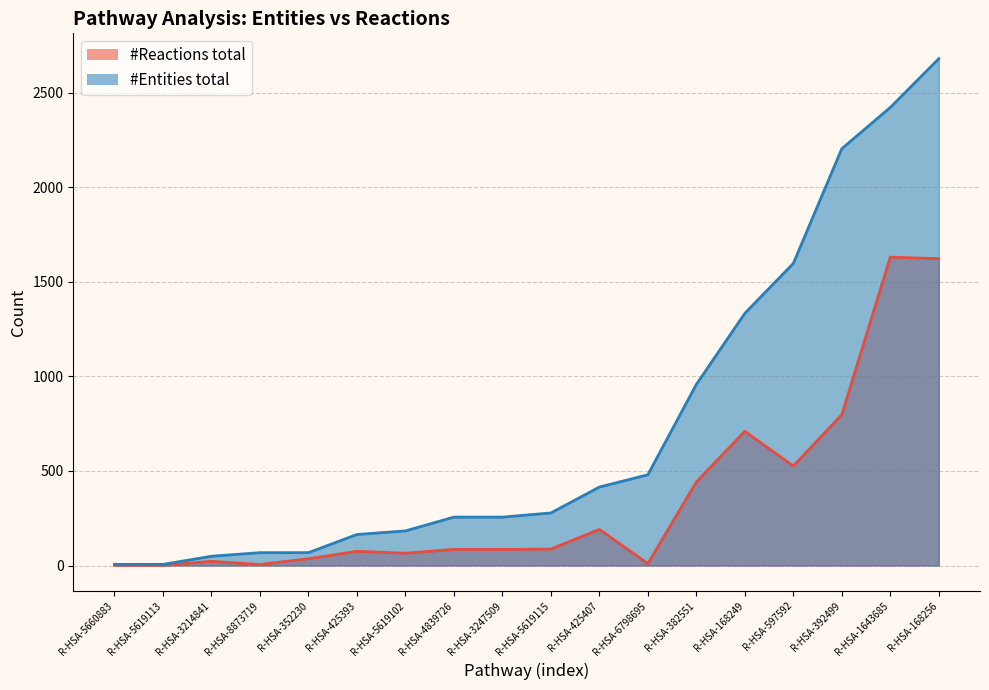

What is the sum of the #Entities total values at R-HSA-1643685 and R-HSA-6798695?

2903